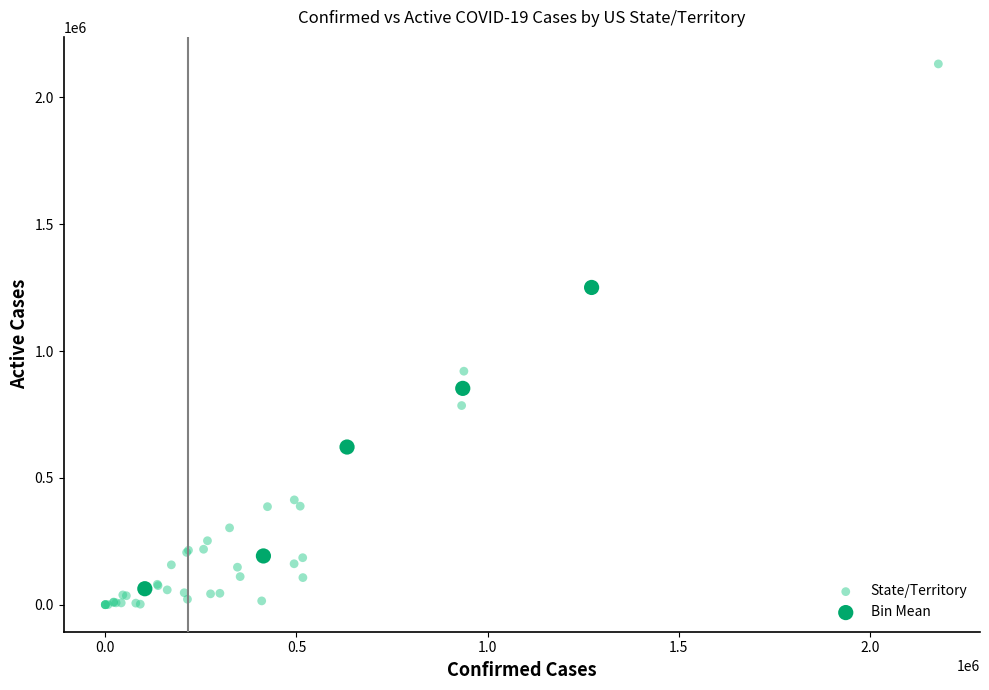

Which series reaches the maximum Y coordinate?

State/Territory